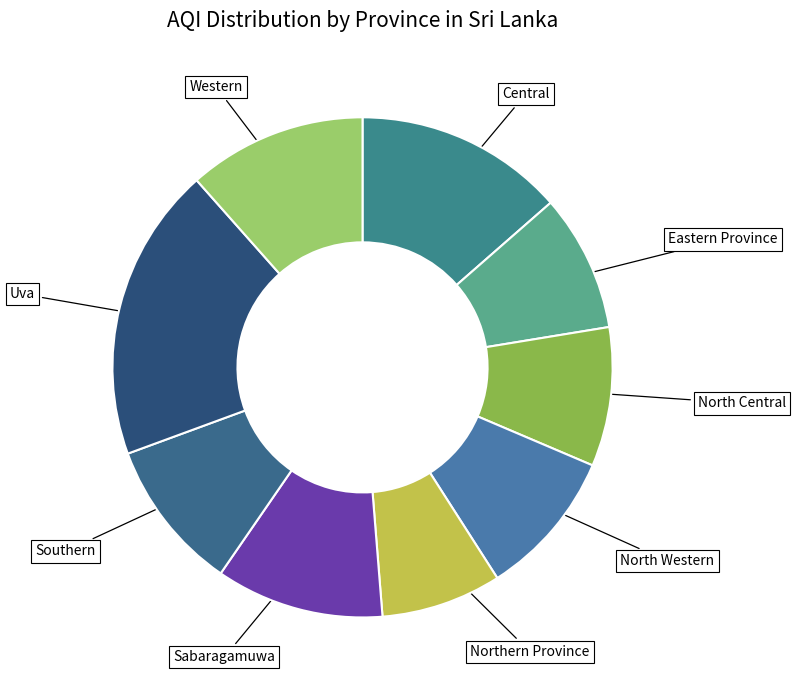

True or false: Sabaragamuwa accounts for 1% of the total.

False